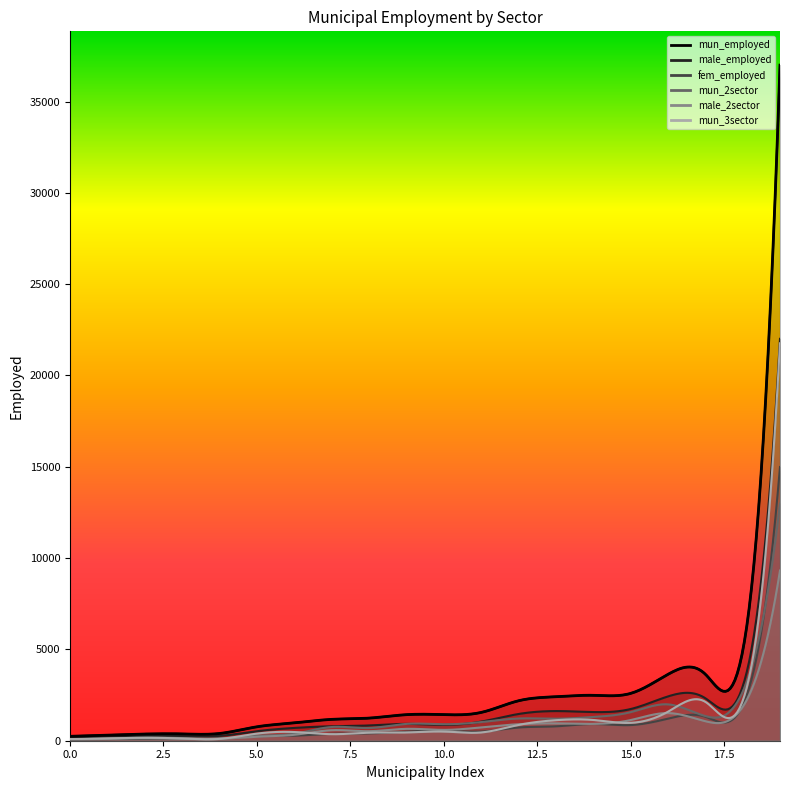

What are all the series names shown in the legend?

mun_employed, male_employed, fem_employed, mun_2sector, male_2sector, mun_3sector